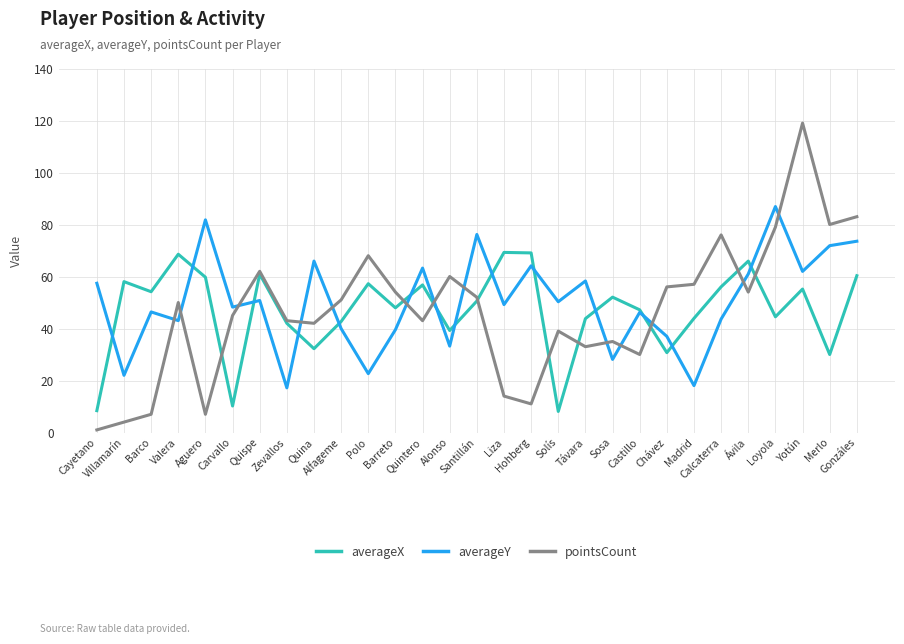

At which category does averageX reach its first local valley?

Barco